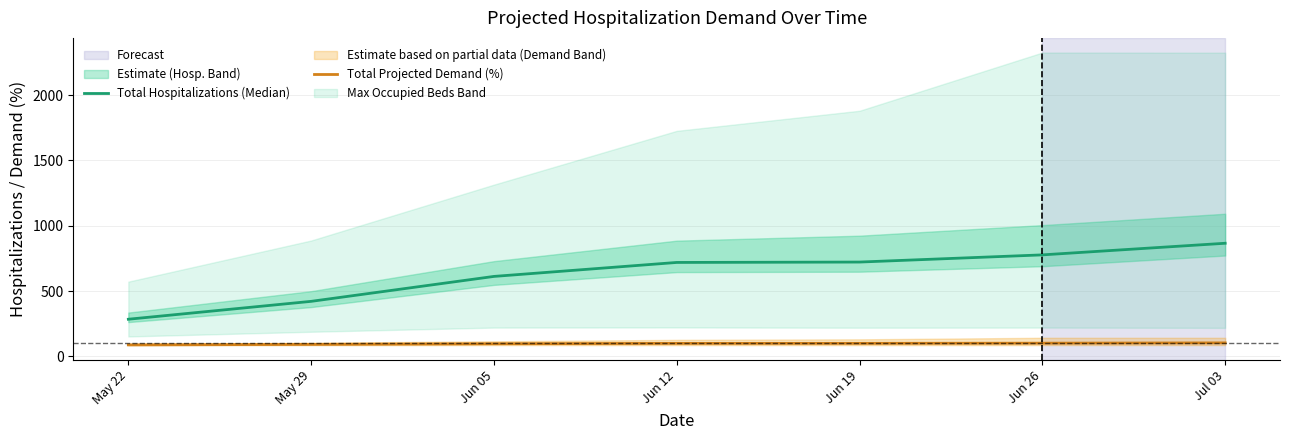

What is the label of the 1st point from the left?

May 22